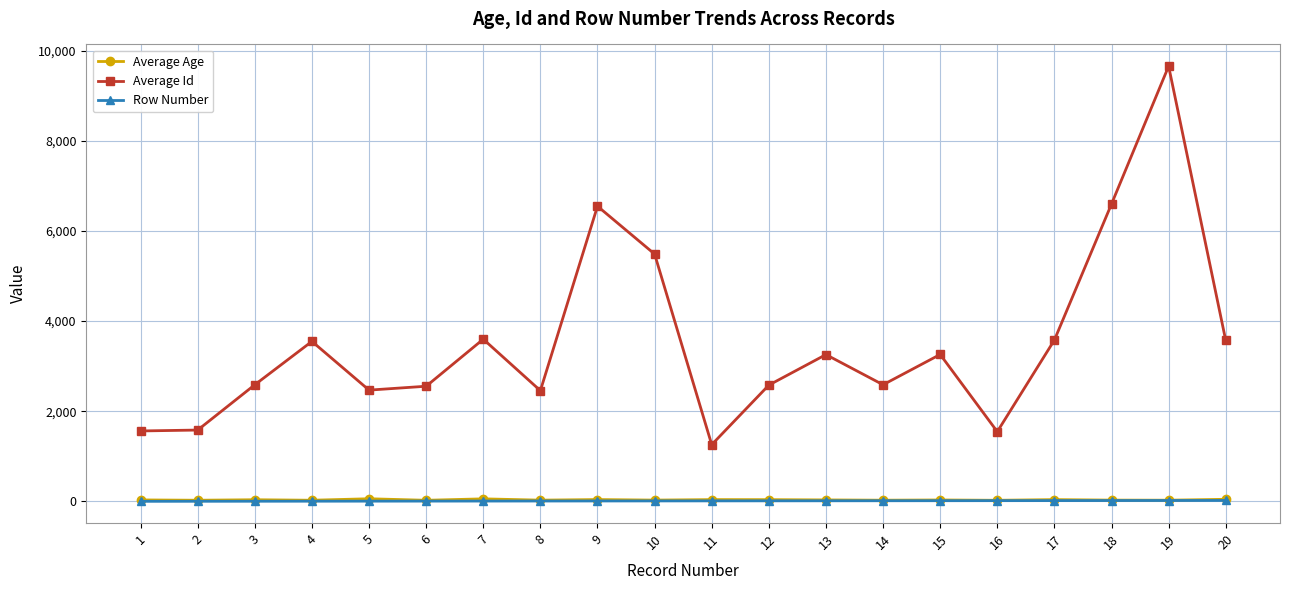

True or false: Average Age and Row Number intersect in this chart.

False